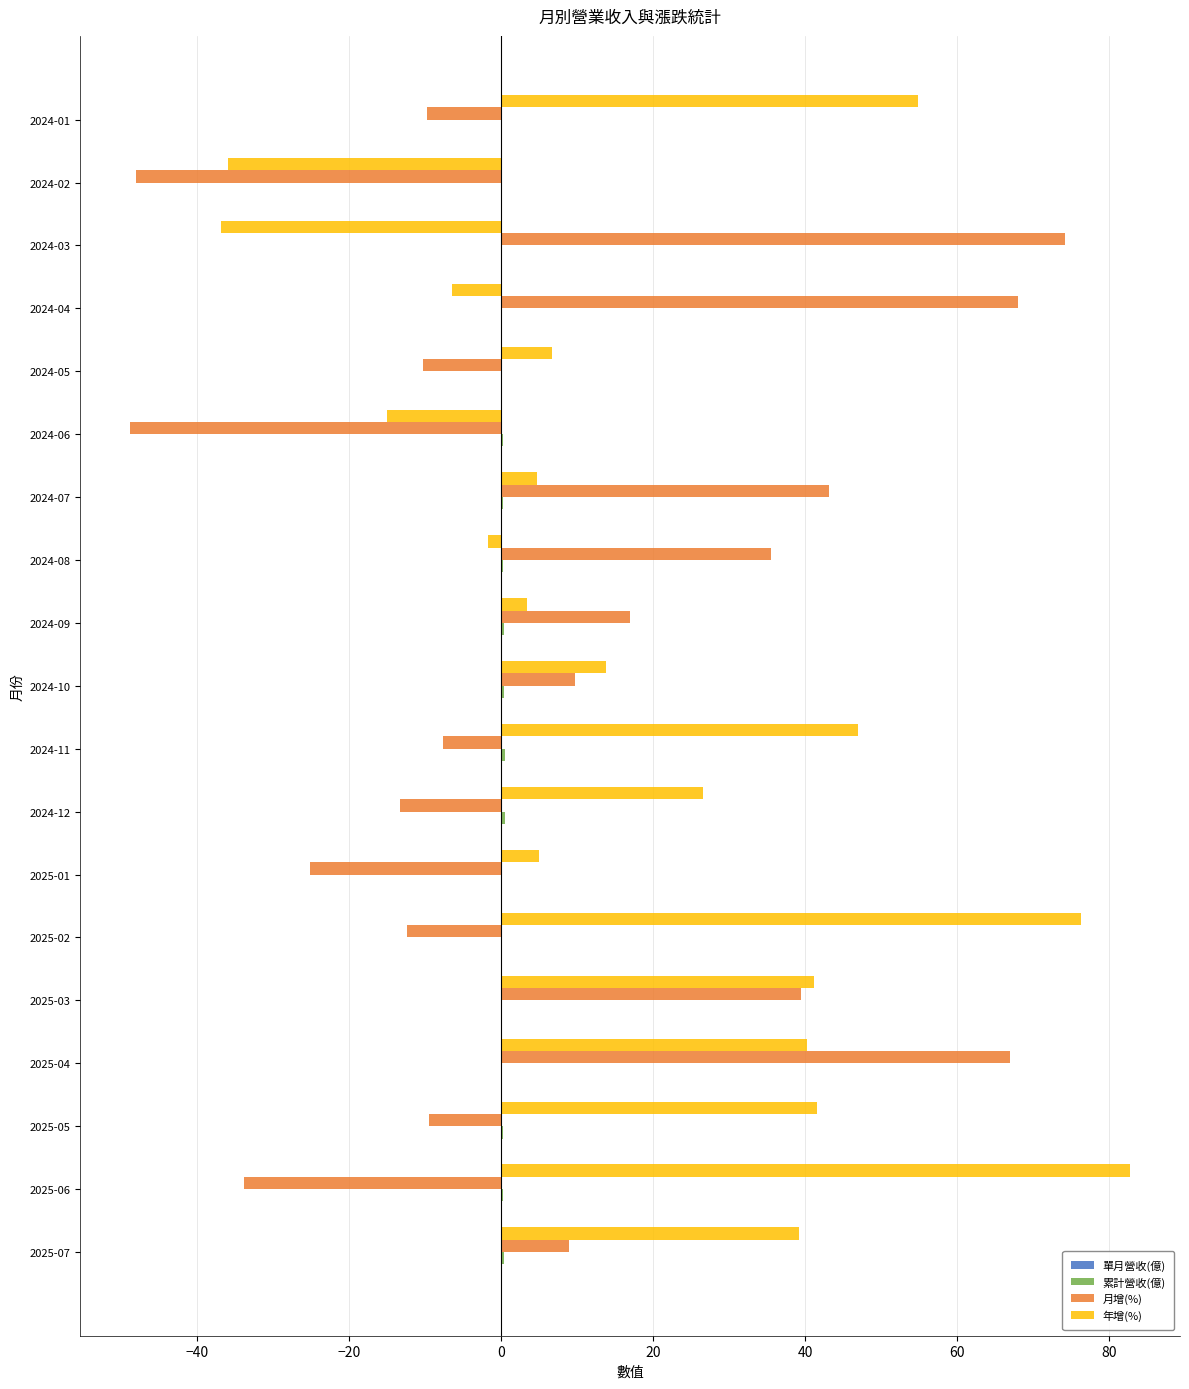

At which label is 年增(%) closest to 22?

2024-12